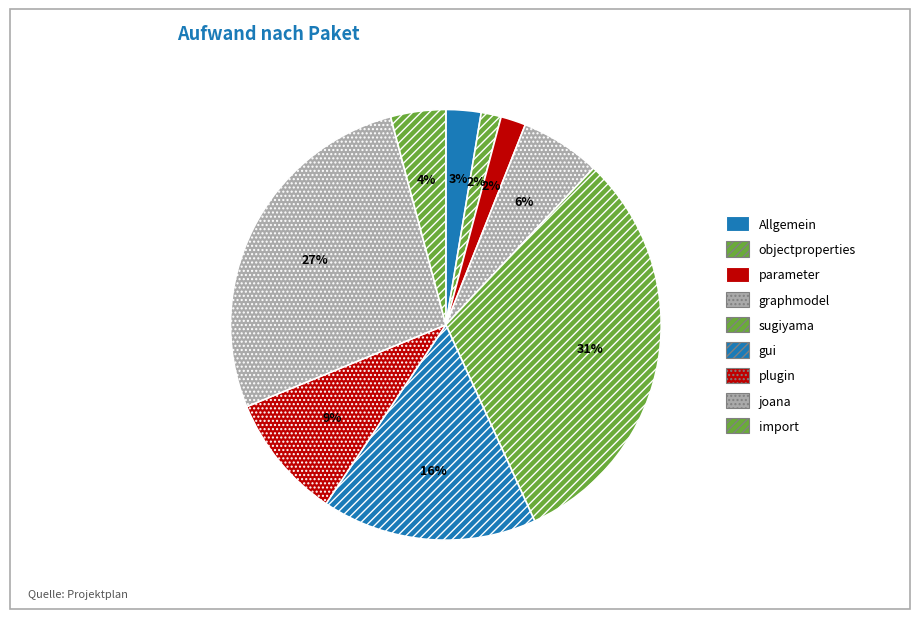

Combined, what portion of the pie is objectproperties and plugin?

10.9%